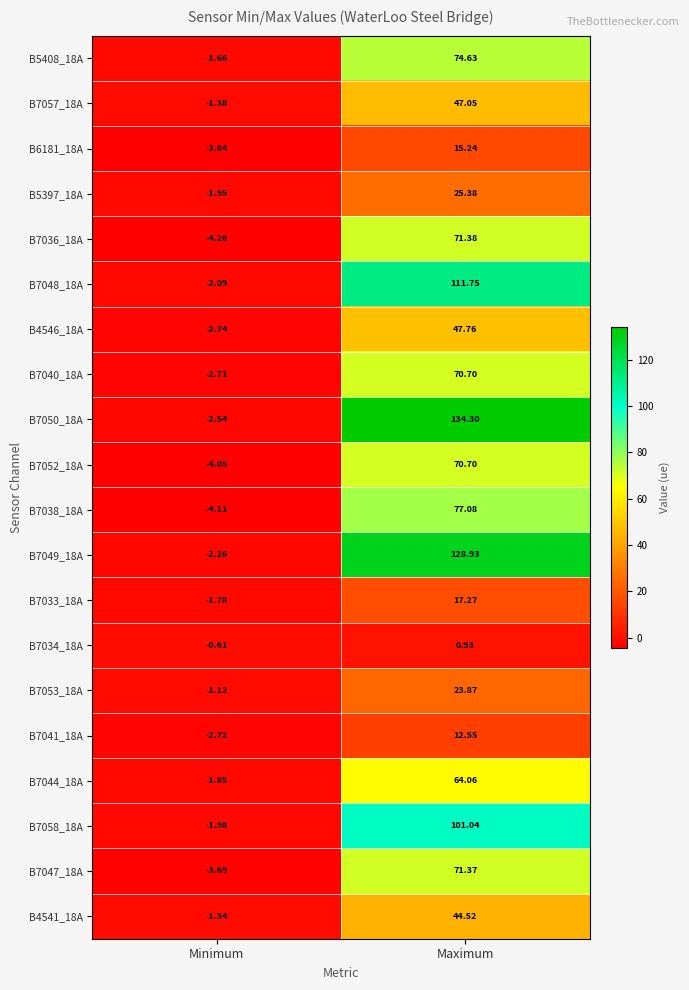

What is the difference between the highest and lowest values at Maximum?

133.4